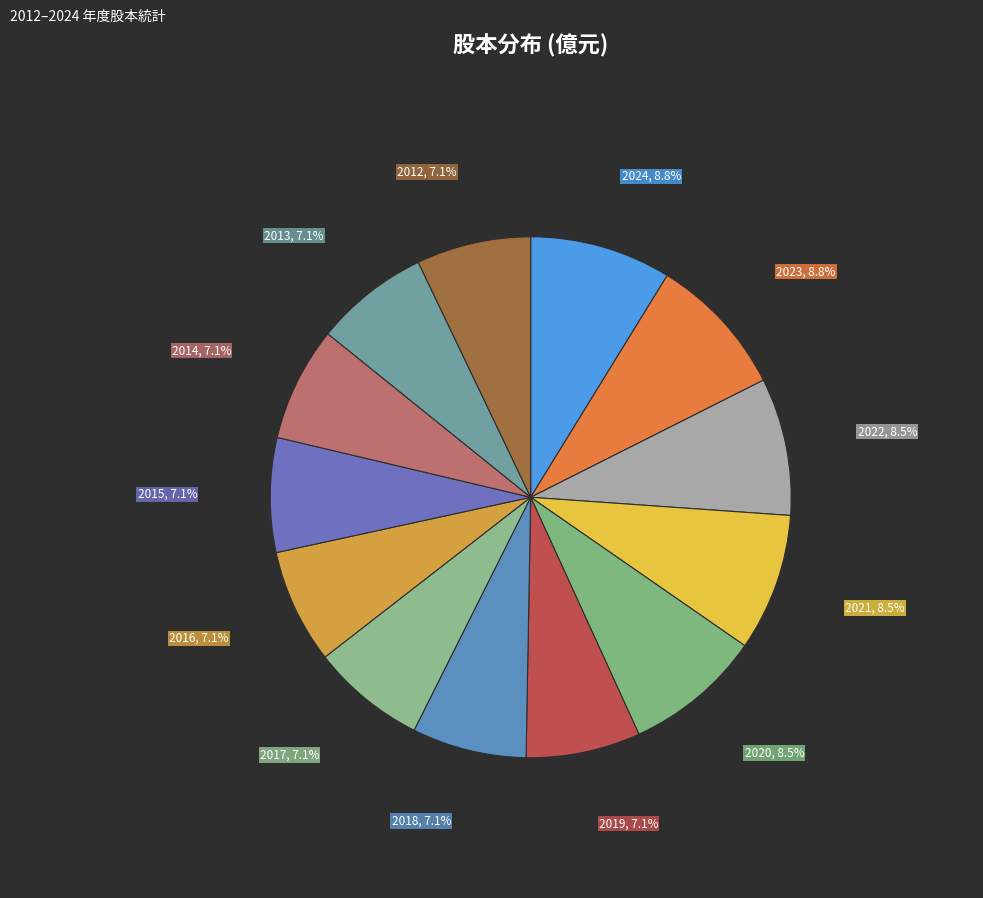

The 2017 slice represents 1% of the pie. True or false?

False